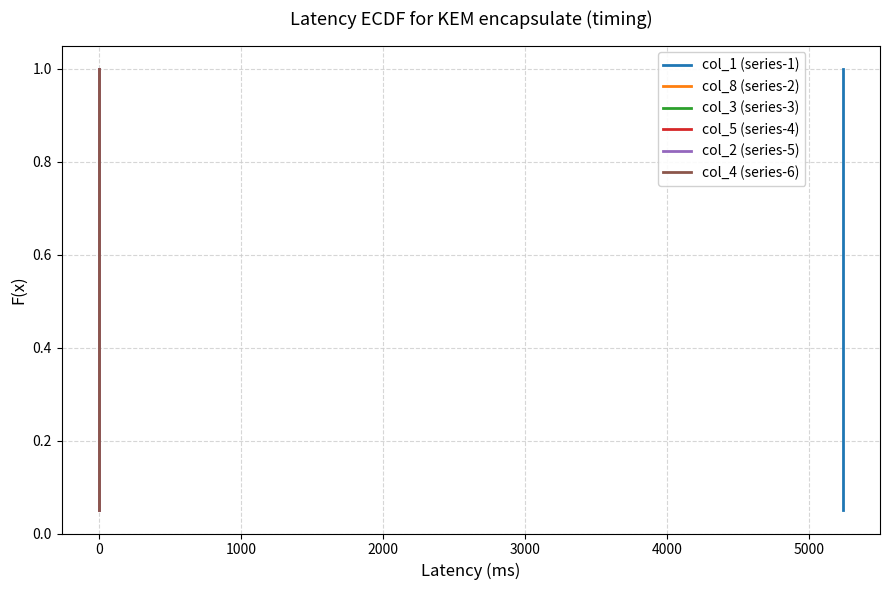

The col_8 (series-2) series shows 0.0 at 0. True or false?

False